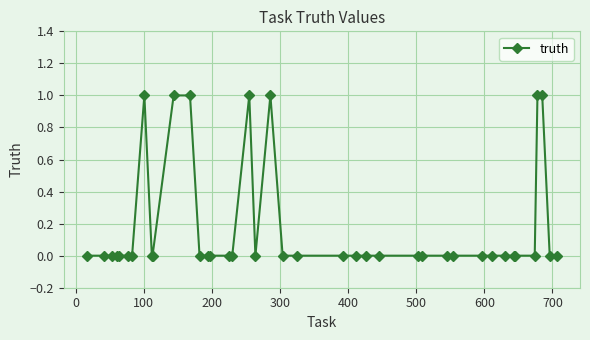

True or false: the data has more than 2 interior local peaks.

True